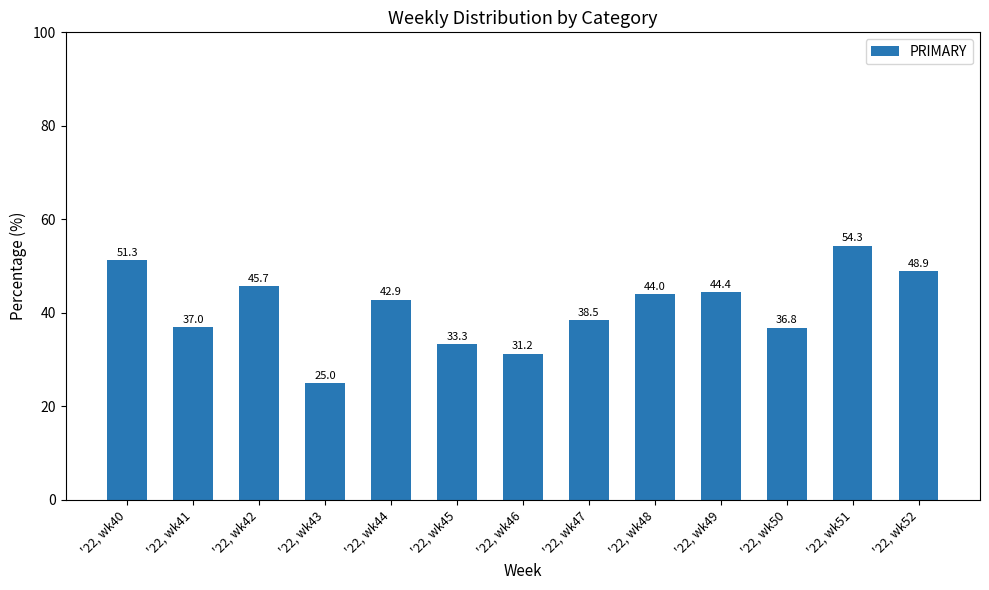

What is the change in value from '22, wk47 to '22, wk52?

+10.5